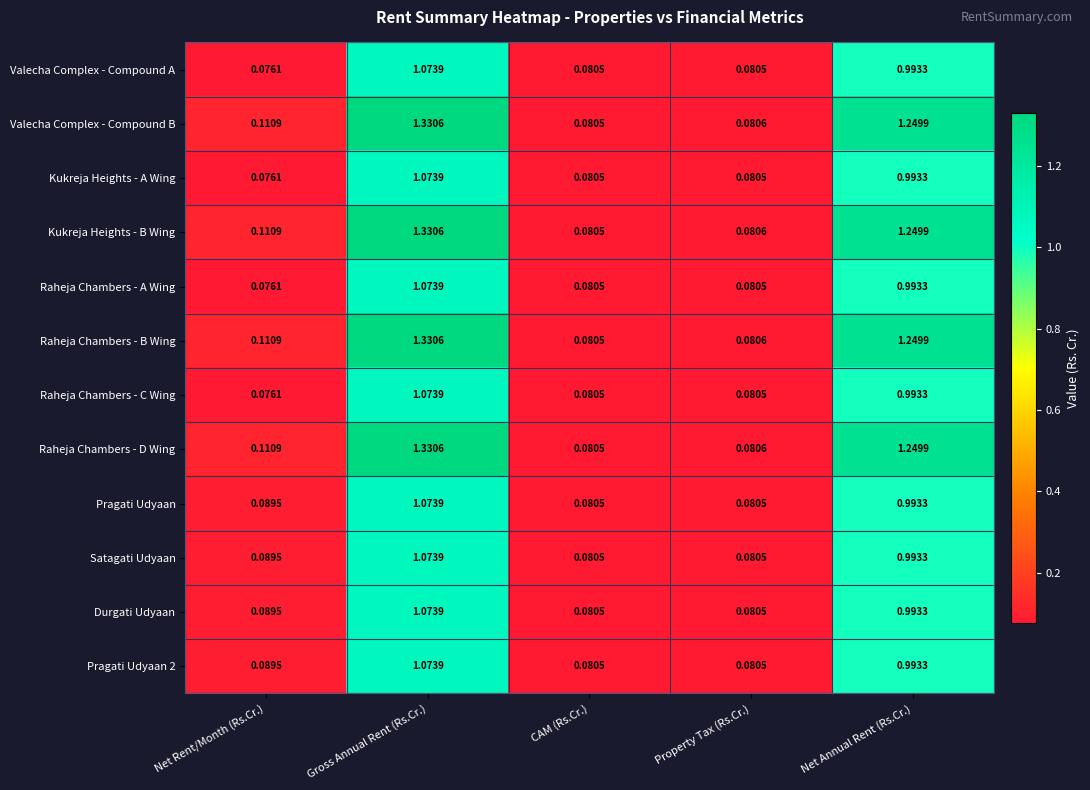

Where is Raheja Chambers - B Wing nearest to the value 0?

CAM (Rs.Cr.)